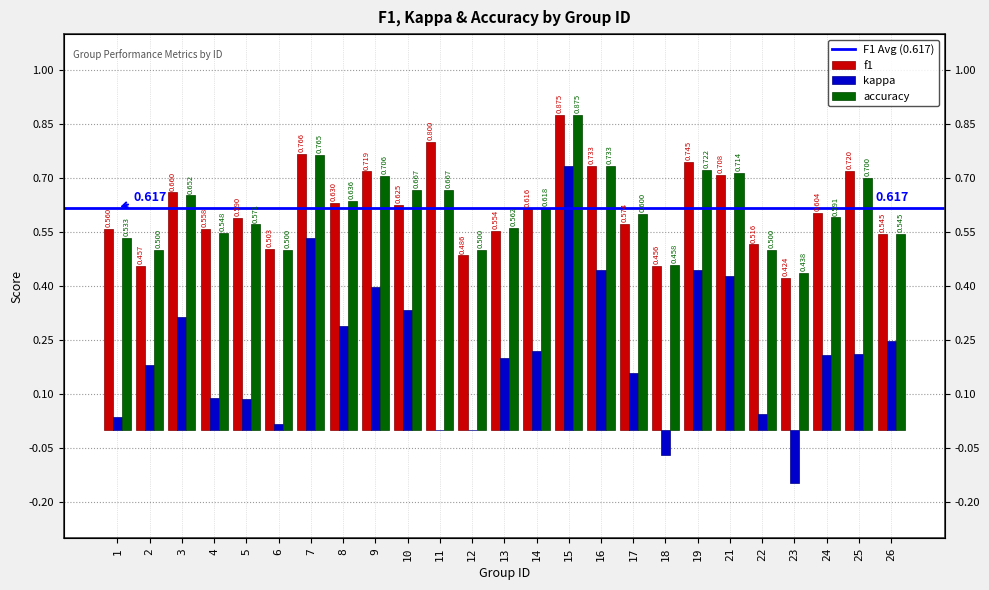

What is the highest value of the f1 series?

0.9